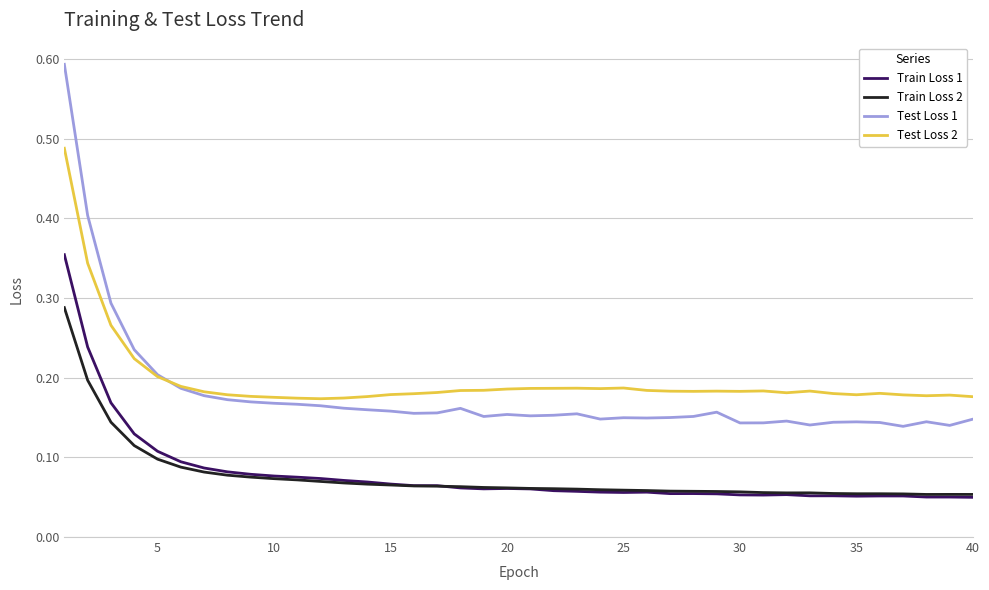

Which series has the largest range (max minus min)?

Test Loss 1